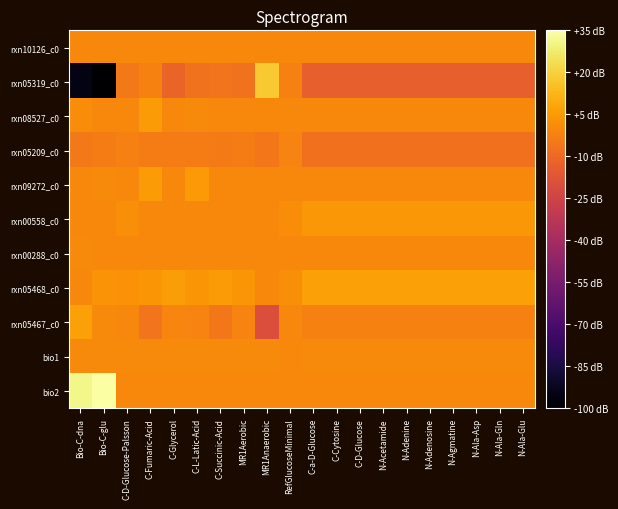

Rank the series by their maximum value, from lowest to highest.

rxn05209_c0, rxn10126_c0, rxn00288_c0, bio1, rxn00558_c0, rxn08527_c0, rxn09272_c0, rxn05468_c0, rxn05467_c0, rxn05319_c0, bio2